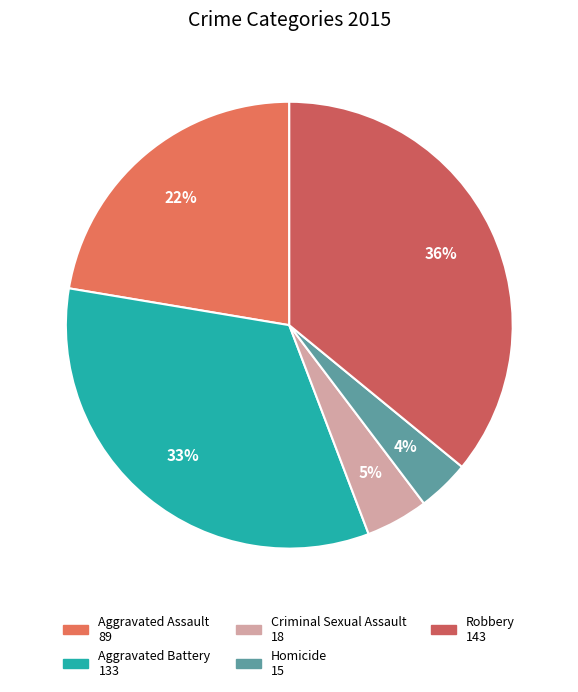

To the nearest percent, what percentage of the pie is Robbery?

36%